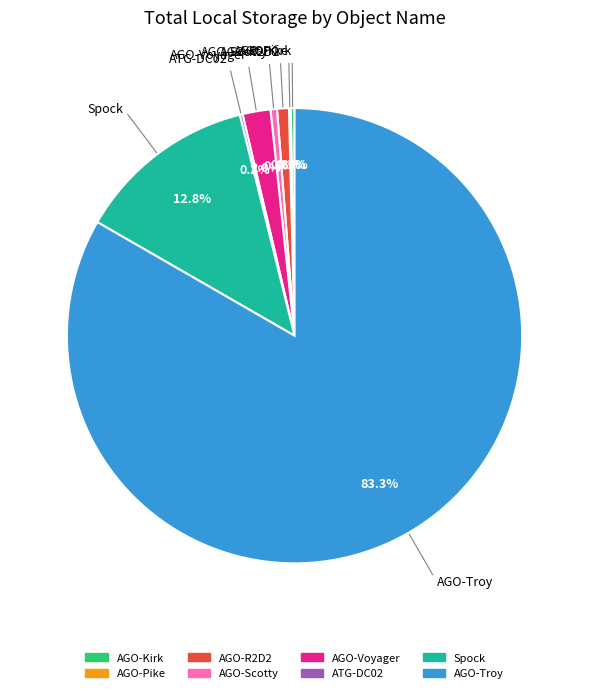

Which category has the biggest portion of the pie?

AGO-Troy